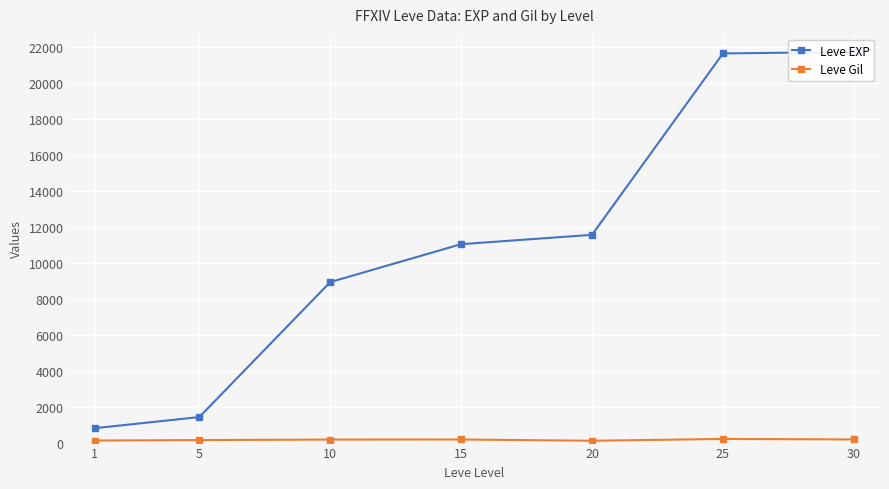

What is the value of the Leve Gil point at the 1st from the left?

113